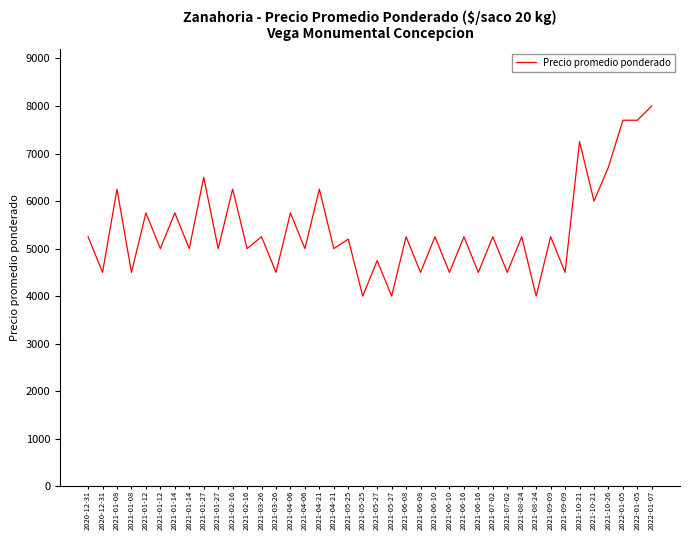

At which label is the value closest to 6000?

2021-10-21